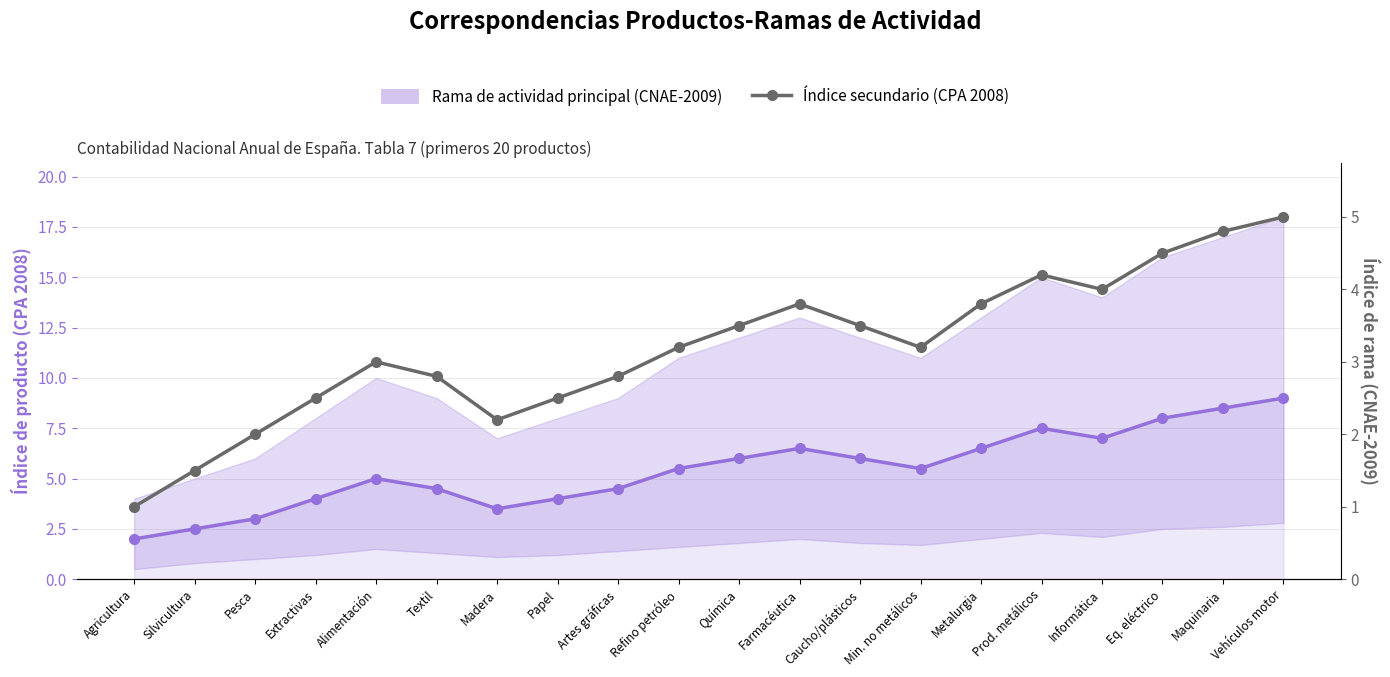

What is the difference between the Rama de actividad principal (CNAE-2009) values at Farmacéutica and Madera?

3.0